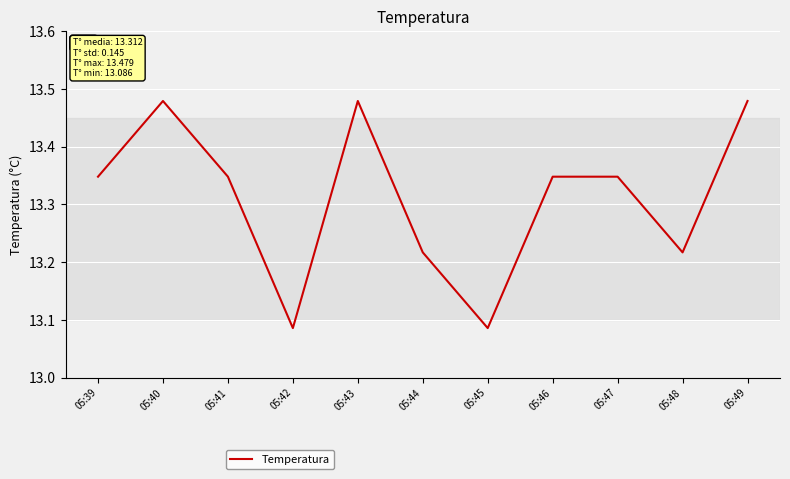

How many lines are shown in the chart?

1